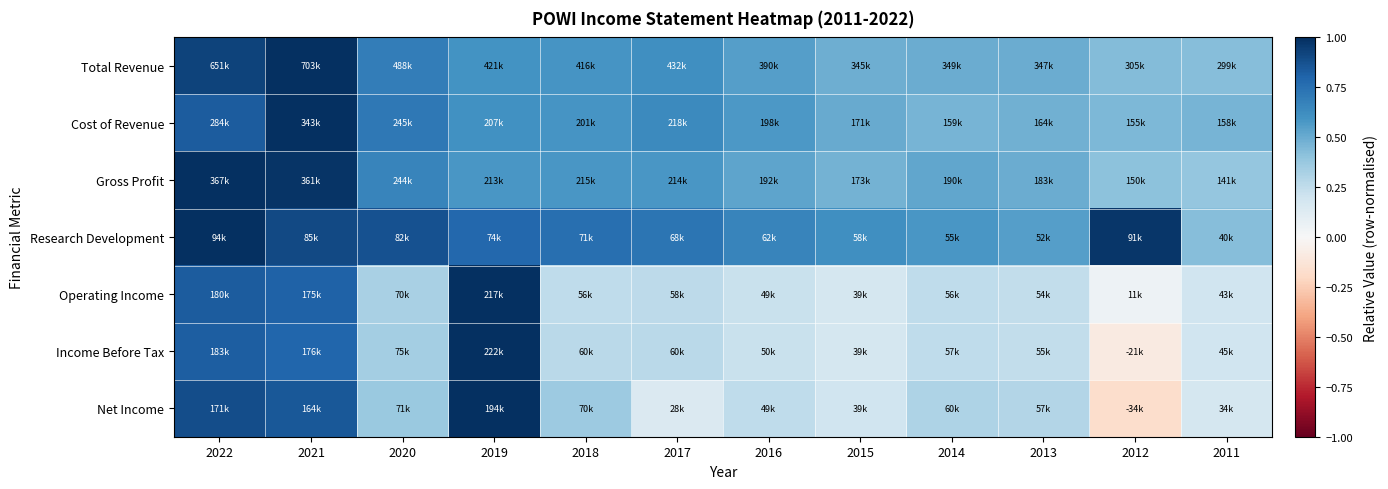

Reading left to right, extract all data points from this chart.

Total Revenue: 2022=0.9	2021=1.0	2020=0.7	2019=0.6	2018=0.6	2017=0.6	2016=0.6	2015=0.5	2014=0.5	2013=0.5	2012=0.4	2011=0.4
Cost of Revenue: 2022=0.8	2021=1.0	2020=0.7	2019=0.6	2018=0.6	2017=0.6	2016=0.6	2015=0.5	2014=0.5	2013=0.5	2012=0.5	2011=0.5
Gross Profit: 2022=1.0	2021=1.0	2020=0.7	2019=0.6	2018=0.6	2017=0.6	2016=0.5	2015=0.5	2014=0.5	2013=0.5	2012=0.4	2011=0.4
Research Development: 2022=1.0	2021=0.9	2020=0.9	2019=0.8	2018=0.8	2017=0.7	2016=0.7	2015=0.6	2014=0.6	2013=0.6	2012=1.0	2011=0.4
Operating Income: 2022=0.8	2021=0.8	2020=0.3	2019=1.0	2018=0.3	2017=0.3	2016=0.2	2015=0.2	2014=0.3	2013=0.2	2012=0.1	2011=0.2
Income Before Tax: 2022=0.8	2021=0.8	2020=0.3	2019=1.0	2018=0.3	2017=0.3	2016=0.2	2015=0.2	2014=0.3	2013=0.2	2012=-0.1	2011=0.2
Net Income: 2022=0.9	2021=0.8	2020=0.4	2019=1.0	2018=0.4	2017=0.1	2016=0.3	2015=0.2	2014=0.3	2013=0.3	2012=-0.2	2011=0.2